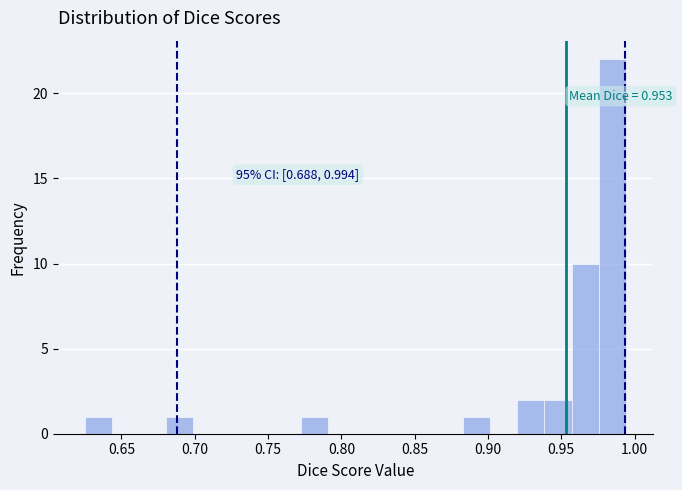

Around what value on the x-axis is the tallest bar? Give the approximate position of its centre, as read against the axis.

0.985